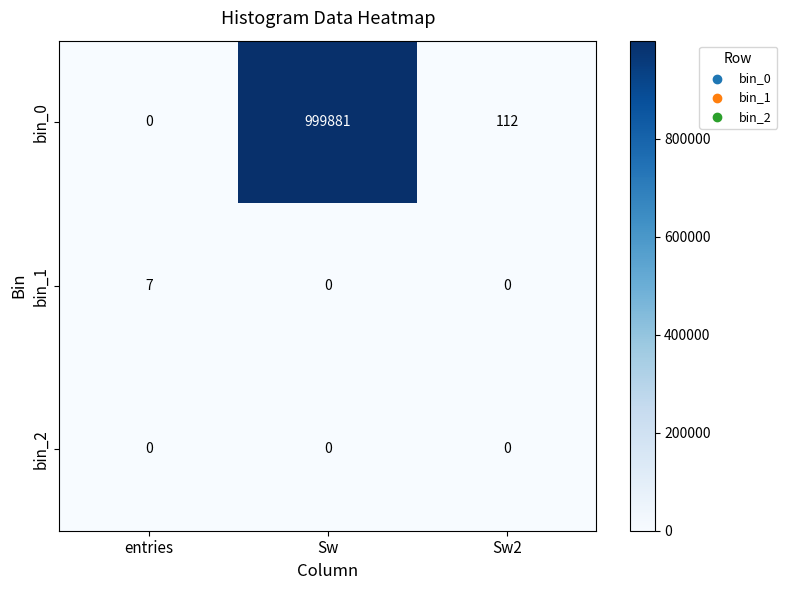

At which label is bin_0 closest to 499940?

Sw2